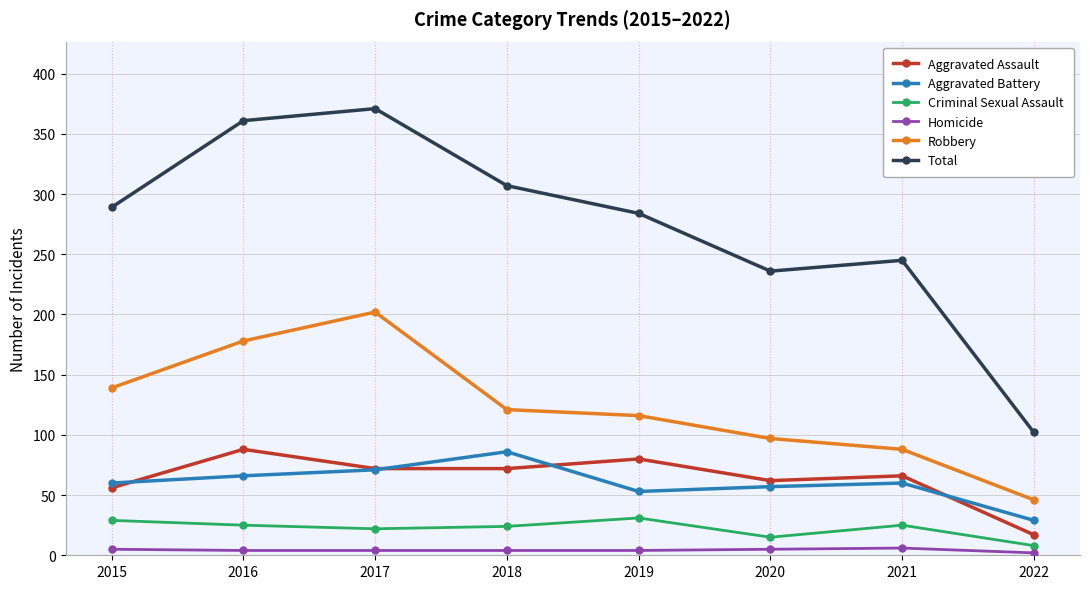

At 2019, list the series in order from largest to smallest.

Total, Robbery, Aggravated Assault, Aggravated Battery, Criminal Sexual Assault, Homicide